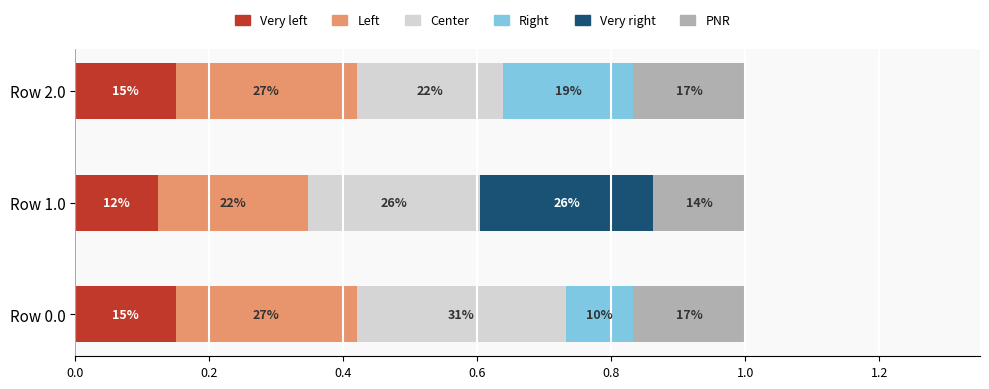

What is the sum of all Very left values?

0.4